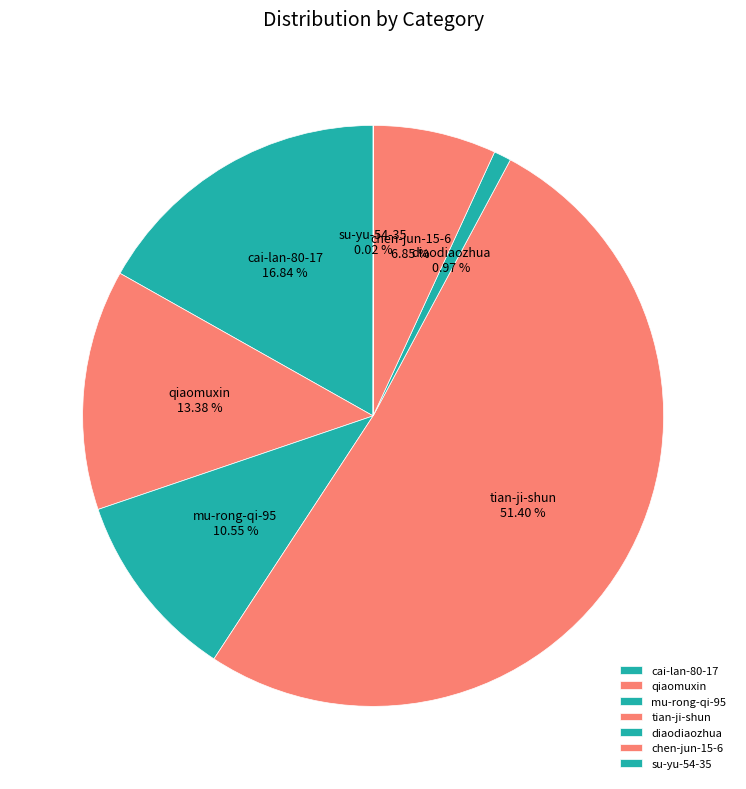

Which has a higher value, cai-lan-80-17 or diaodiaozhua?

cai-lan-80-17